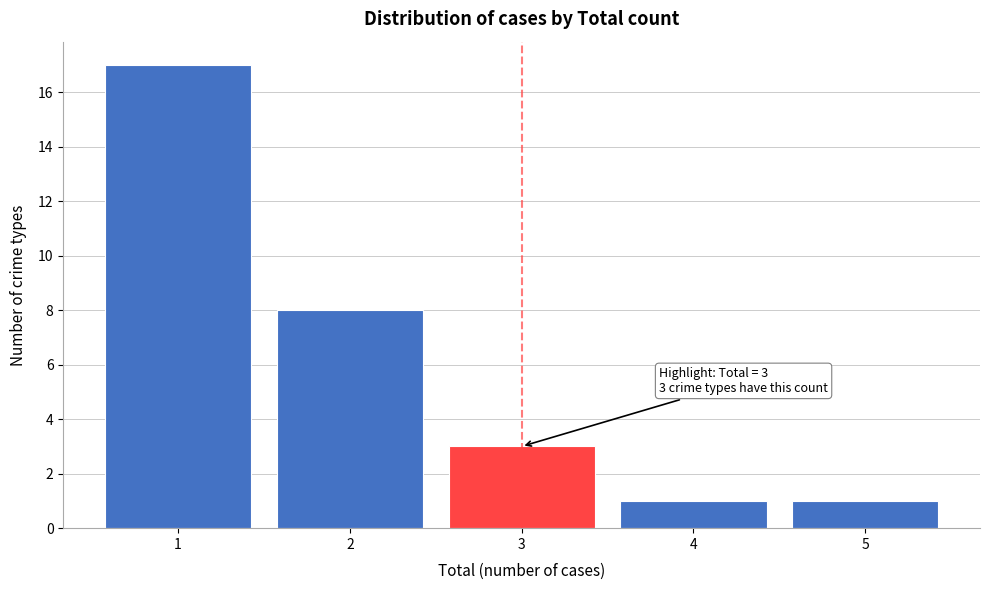

Over which range of the x-axis is the bar tallest?

0.5 to 1.5